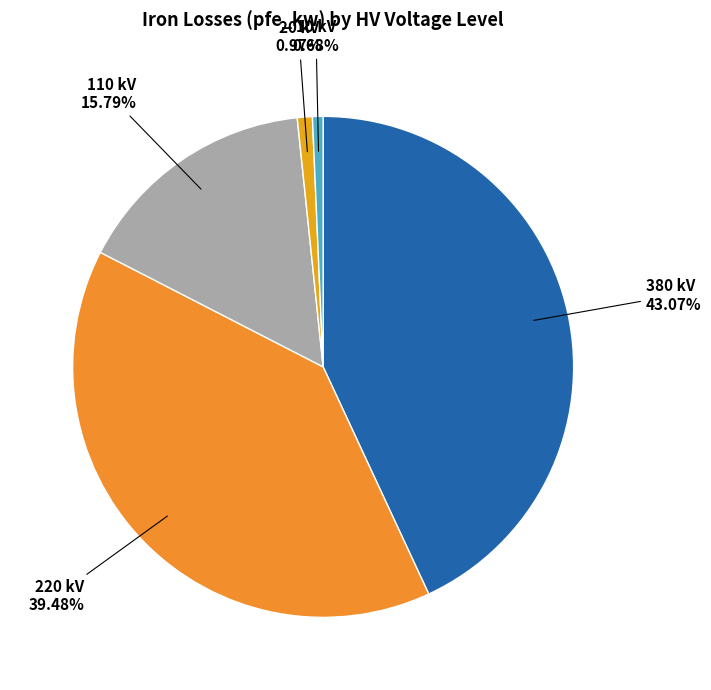

Which slice is the largest?

380